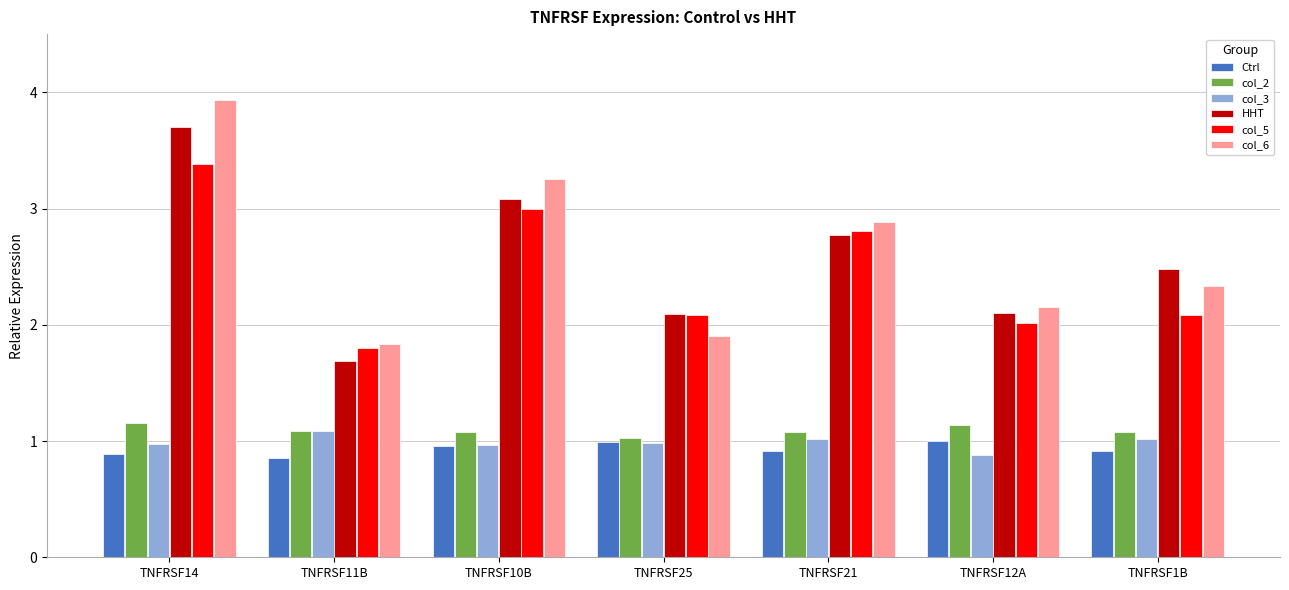

Which category has the highest value in the col_6 series?

TNFRSF14